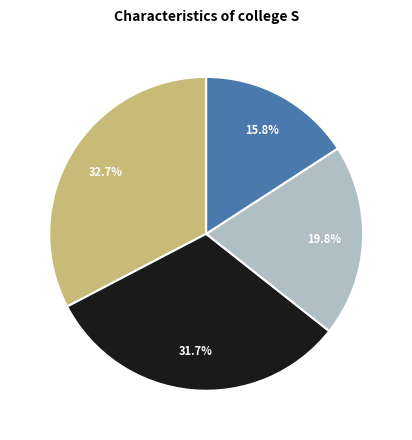

Is there a majority slice in this chart?

No